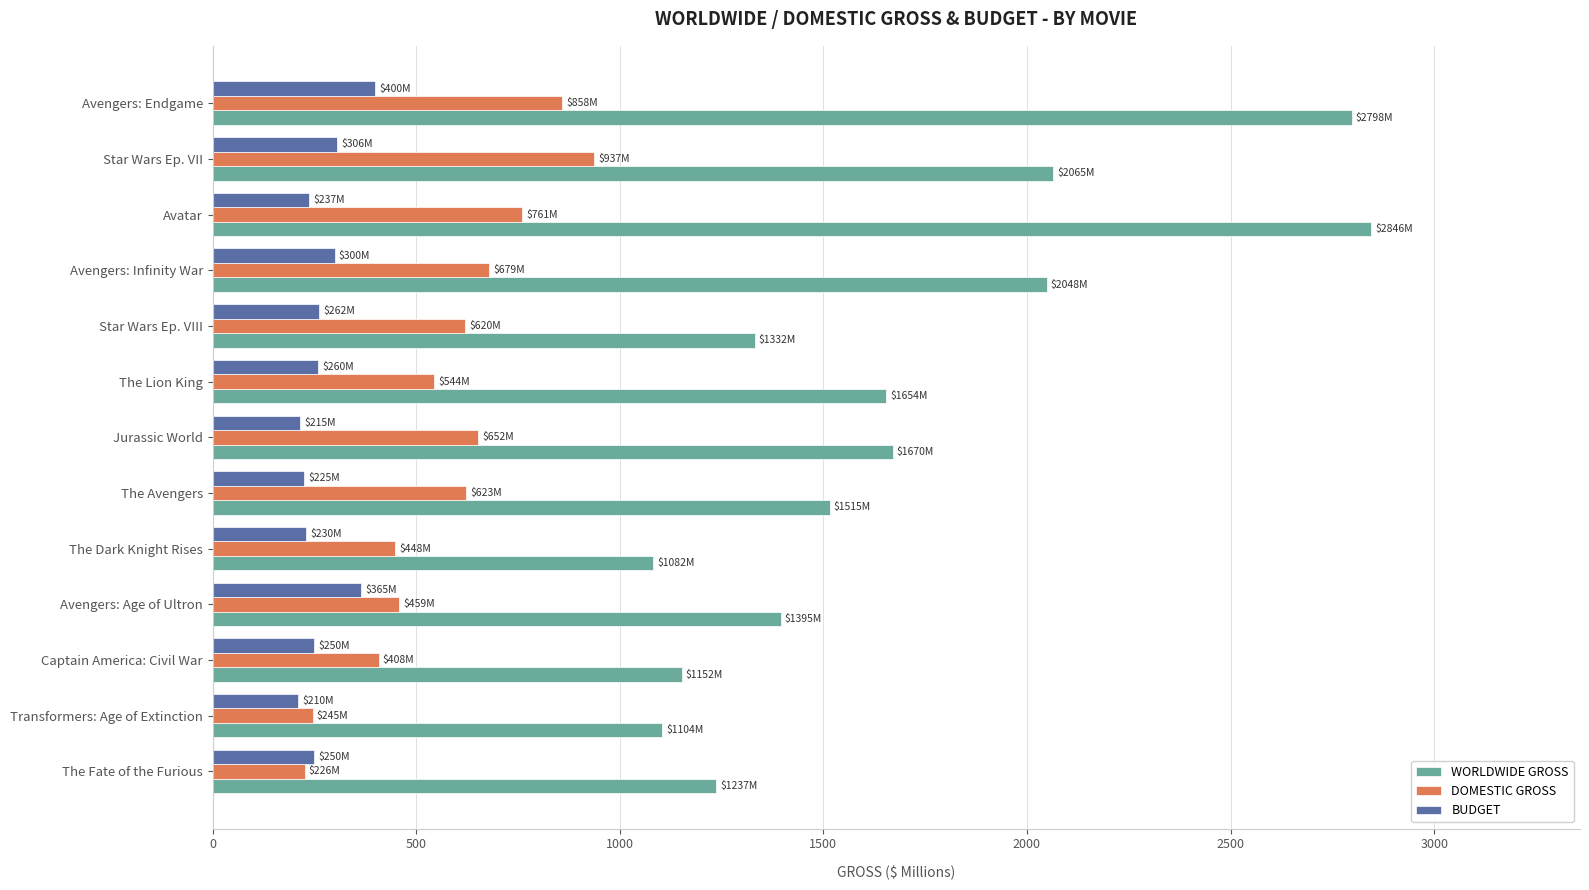

What is the sum of the WORLDWIDE GROSS values at The Lion King and The Avengers?

3169.5